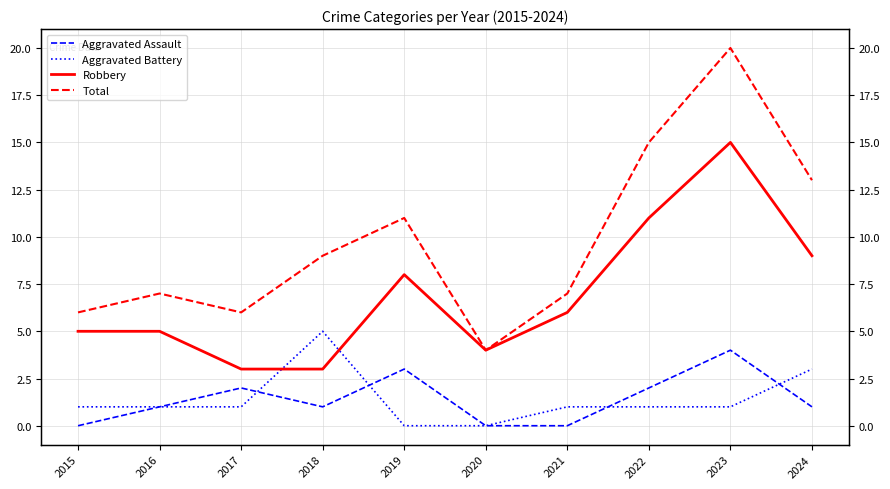

Rank the series at 2020 from lowest to highest value.

Aggravated Assault, Aggravated Battery, Robbery, Total